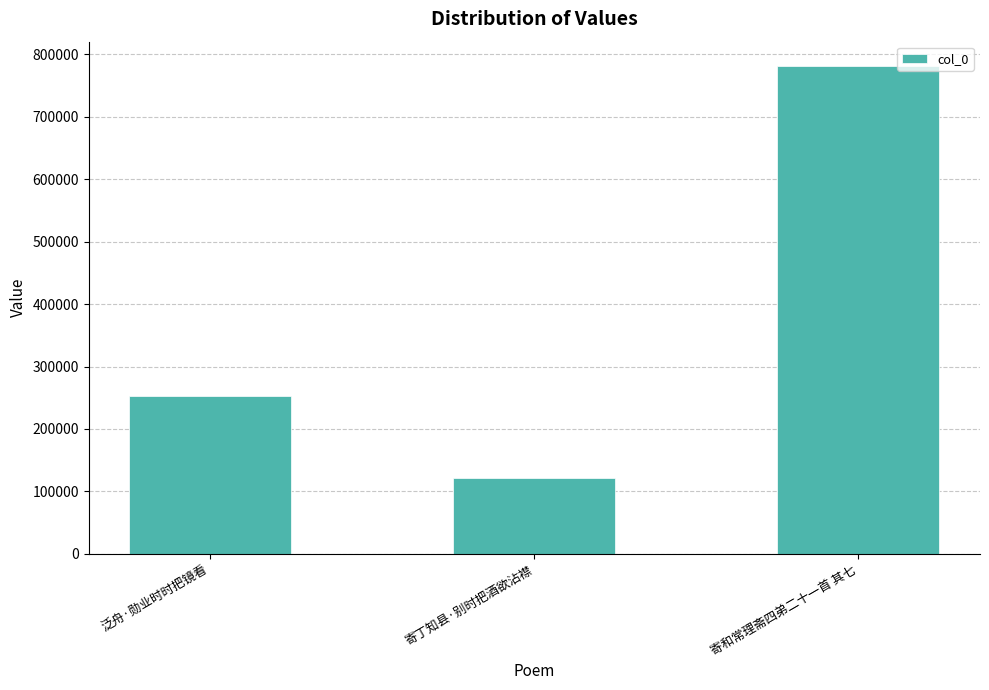

What is the label of the 3rd bar from the left?

寄和常理斋四弟二十一首 其七